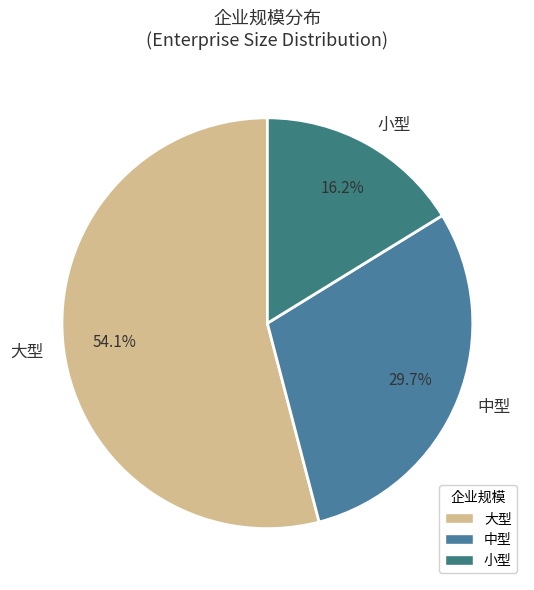

Which category has the smallest portion of the pie?

小型